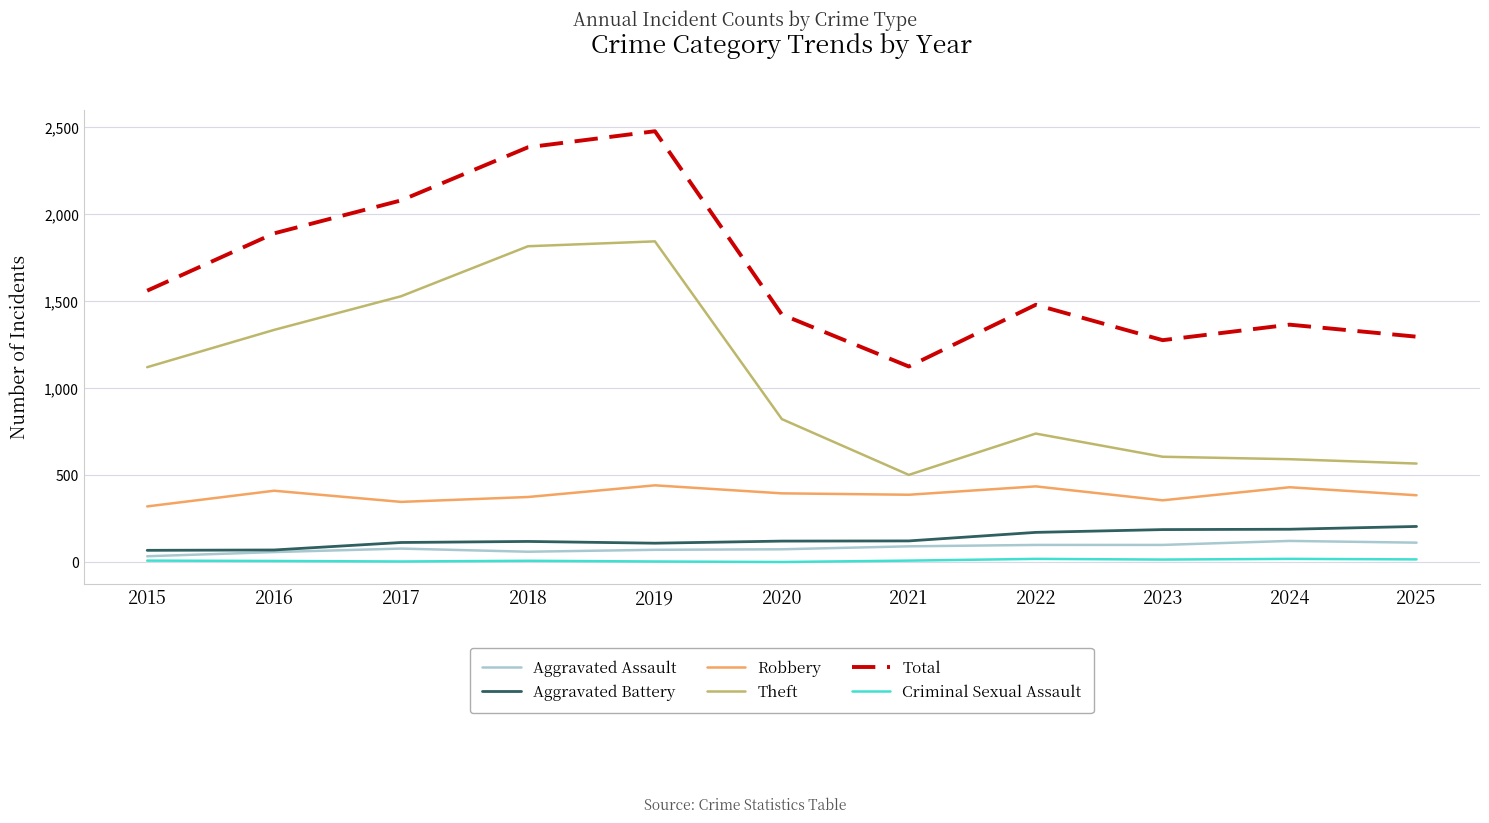

What is the sum of the Aggravated Battery values at 2025 and 2024?

396